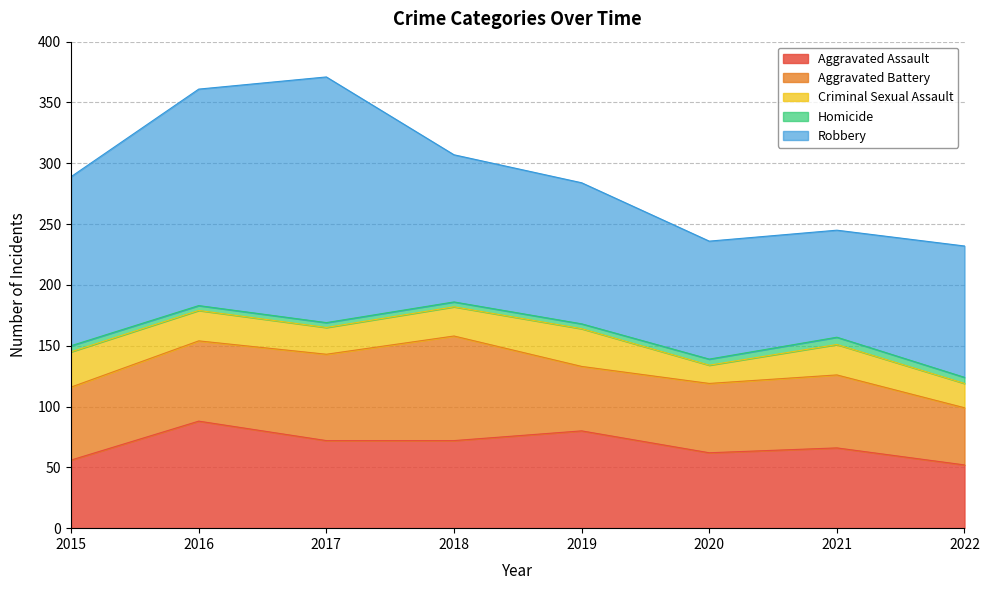

True or false: Aggravated Assault and Robbery intersect in this chart.

False